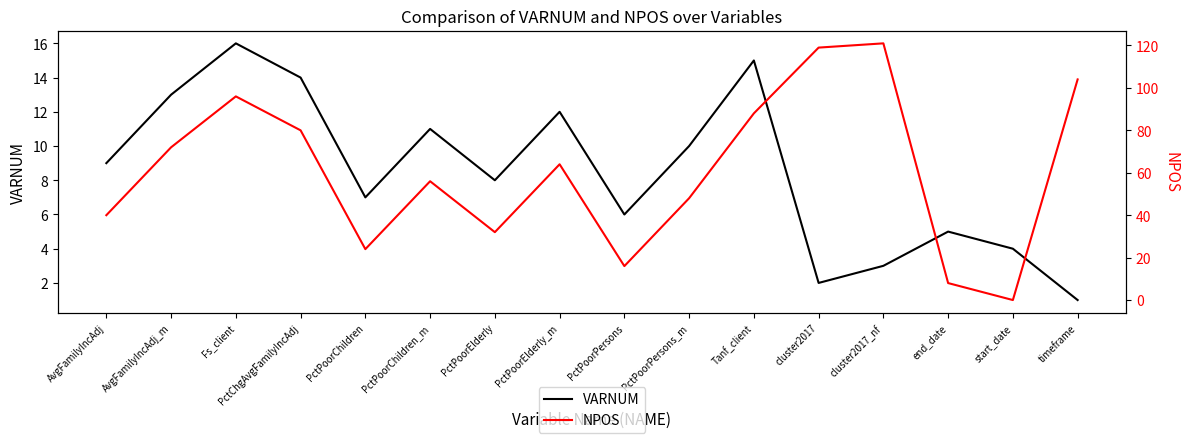

Is the value of VARNUM at start_date greater than the value of NPOS at Fs_client?

No